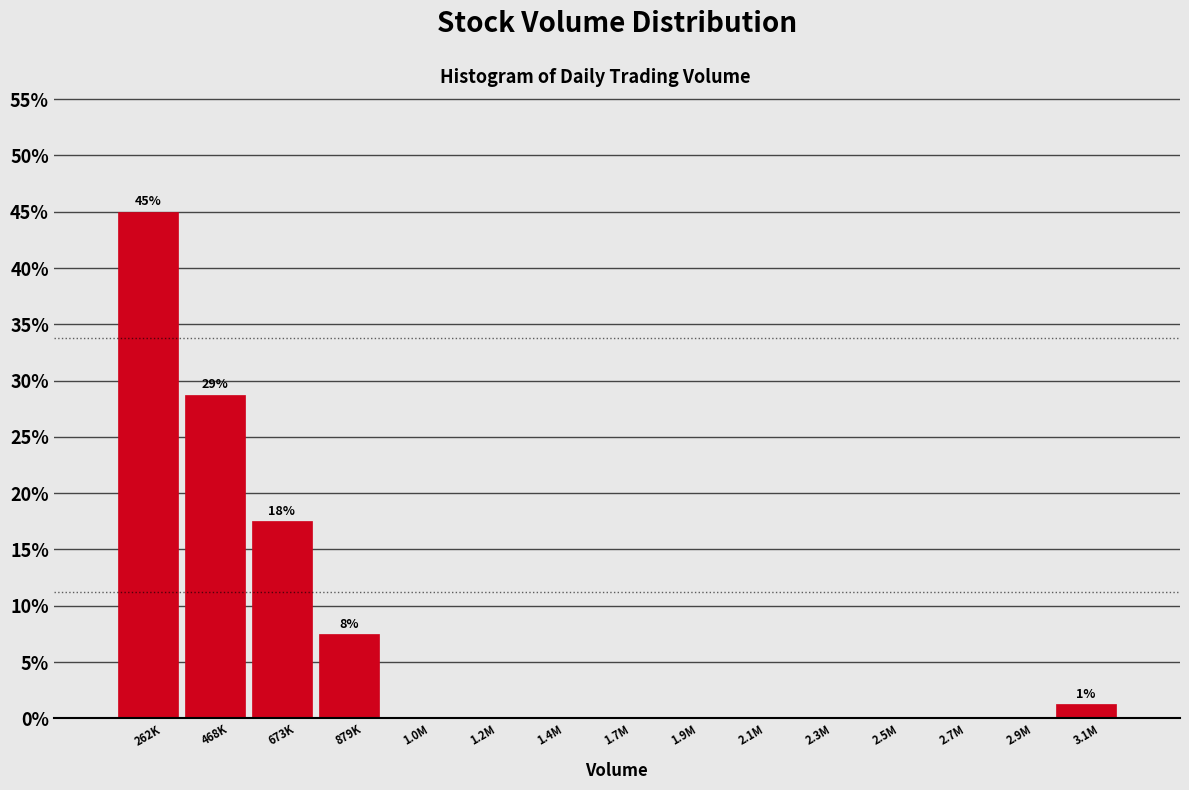

What is the change in value from 673K to 1.2M?

-17.5